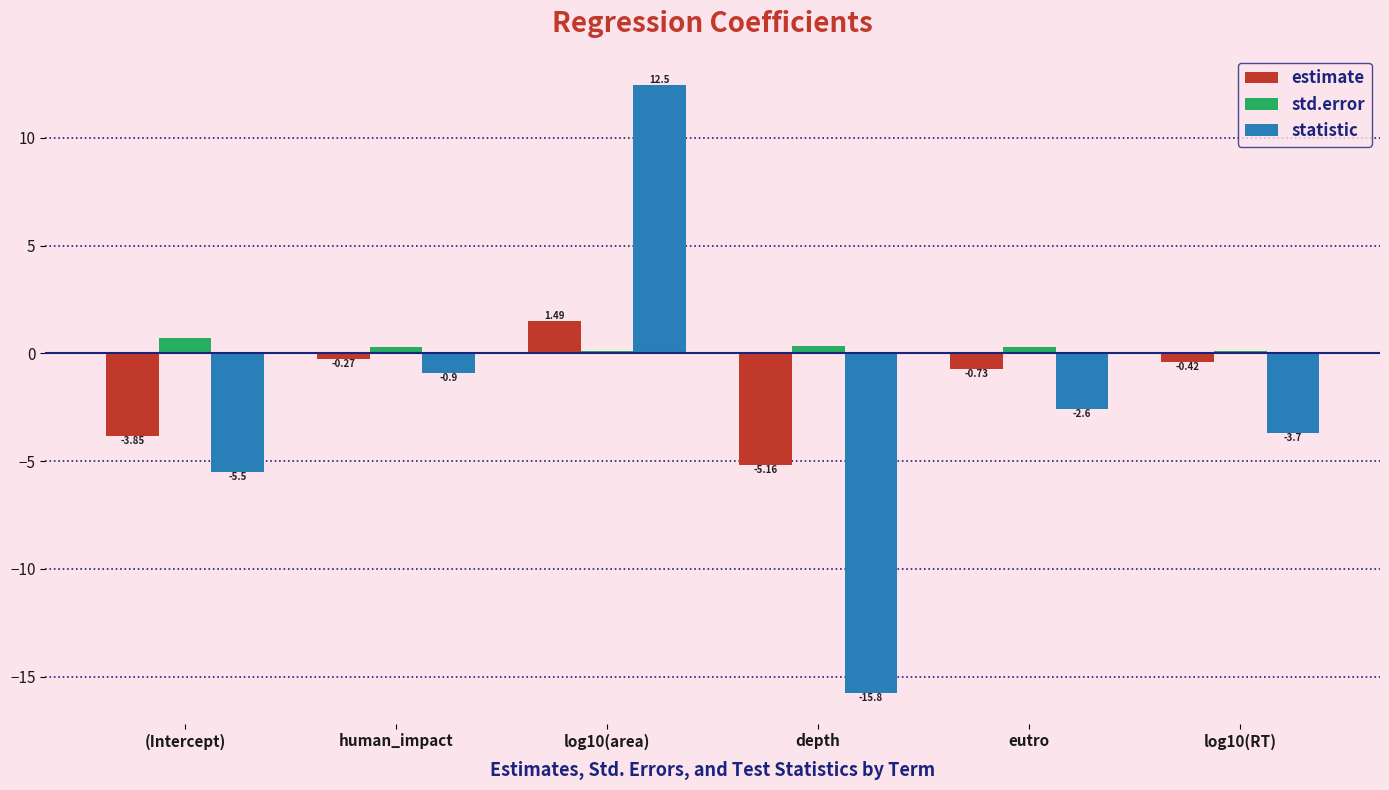

Which category has the highest value in the estimate series?

log10(area)